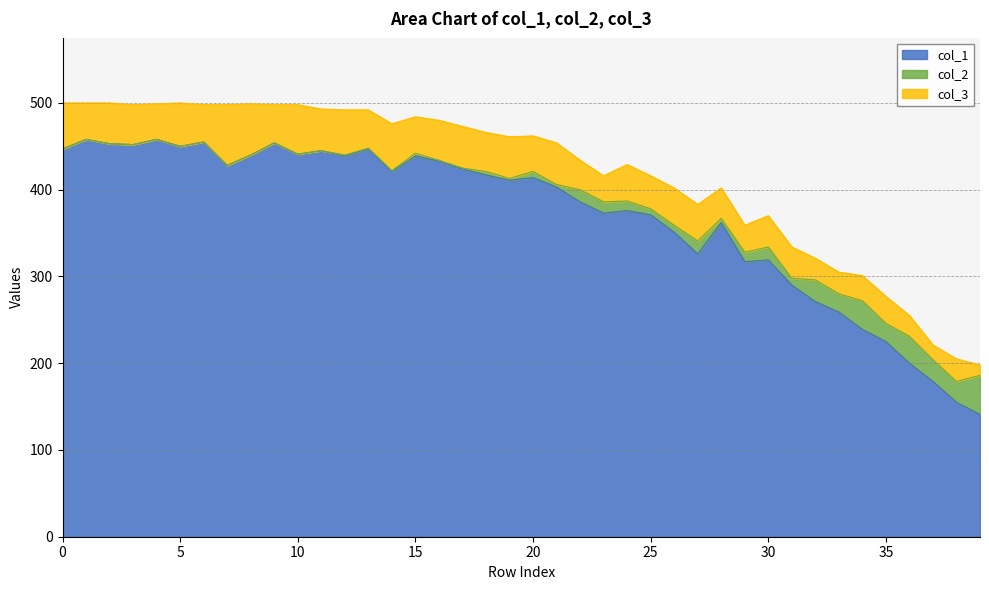

True or false: col_1 has a value of 137 at 35.

False